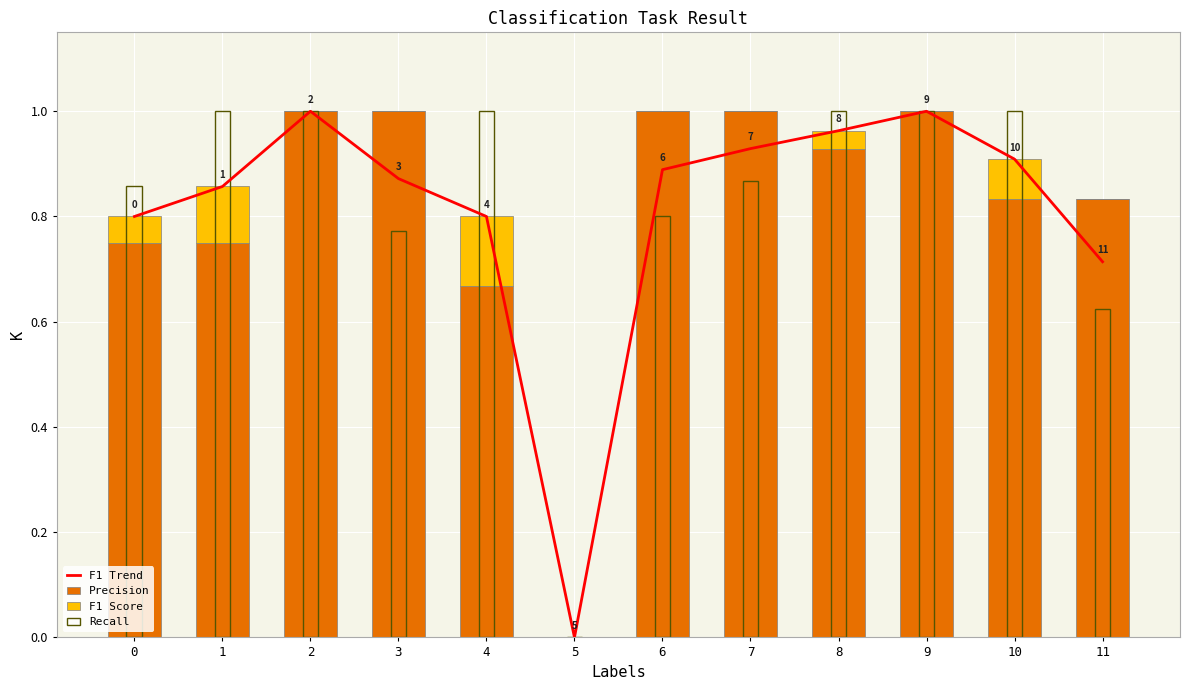

What is the value of the F1 Trend bar at the 8th from the left?

0.9